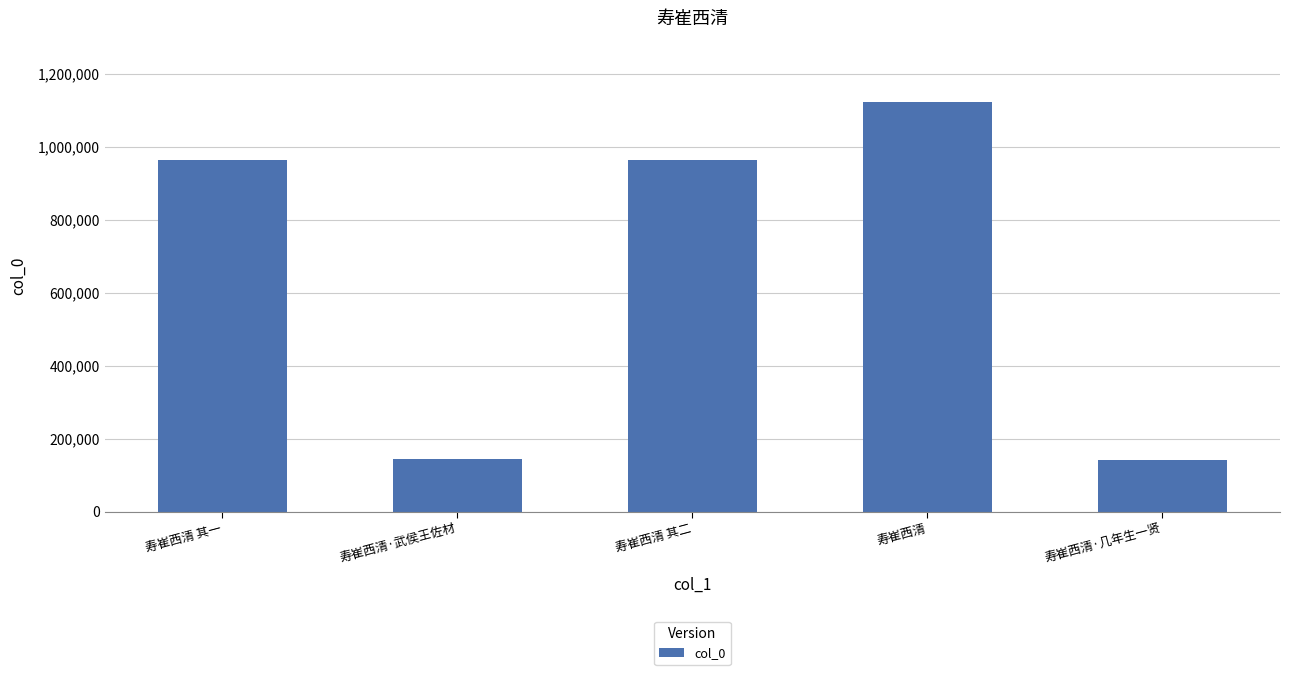

What is the sum of the values at 寿崔西清·几年生一贤 and 寿崔西清?

1265700